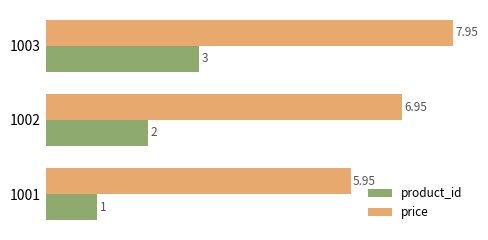

Which series has the largest total across all categories?

price